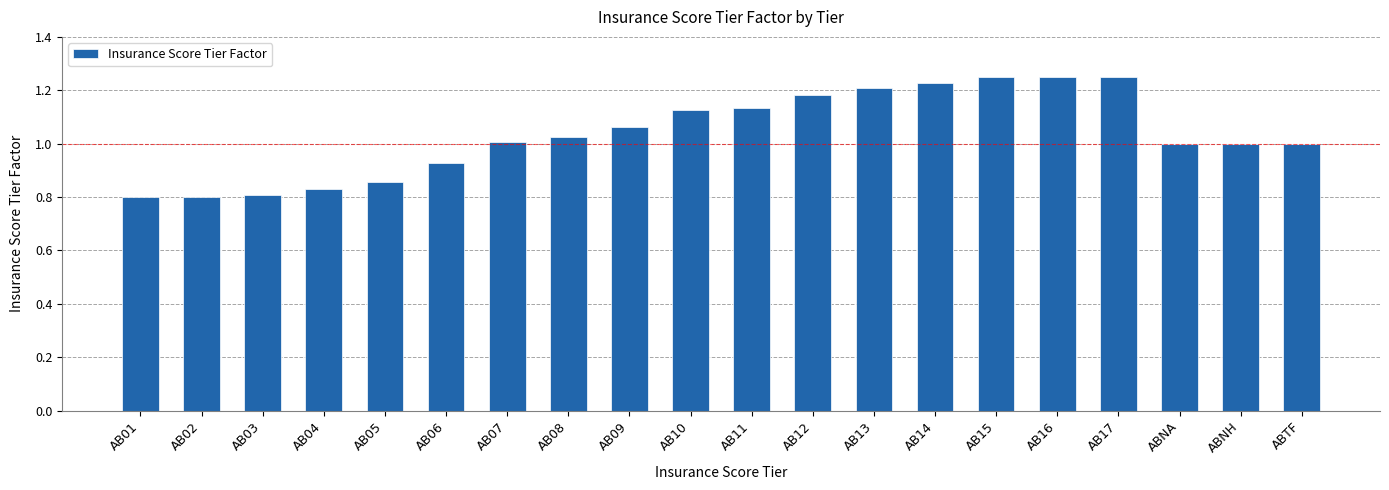

Which has a higher value, AB05 or AB09?

AB09